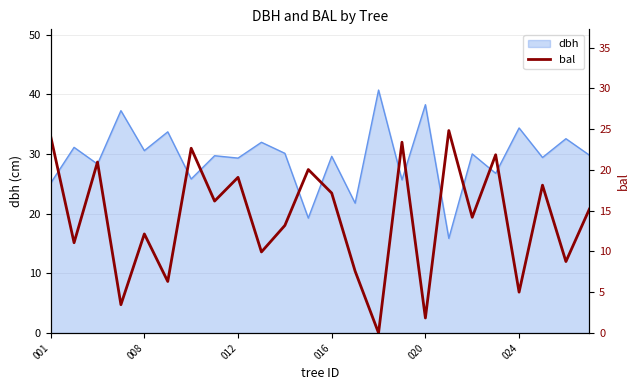

Does the chart have visible grid lines?

Yes